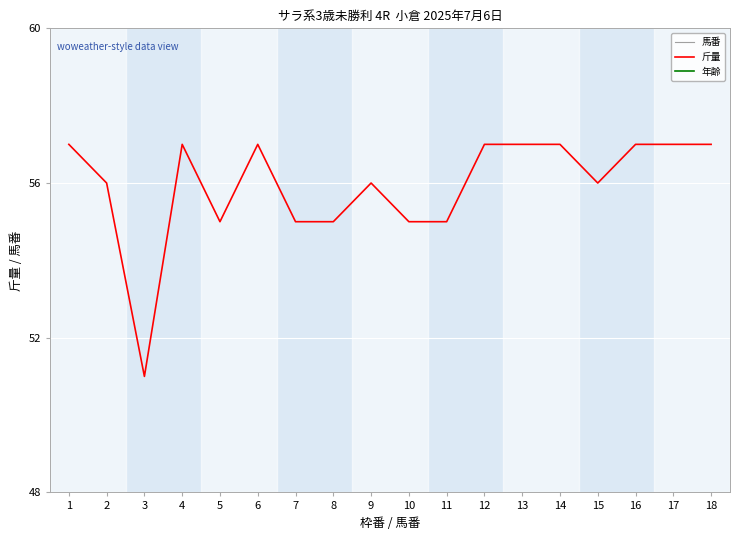

Which series has the widest spread of values?

馬番